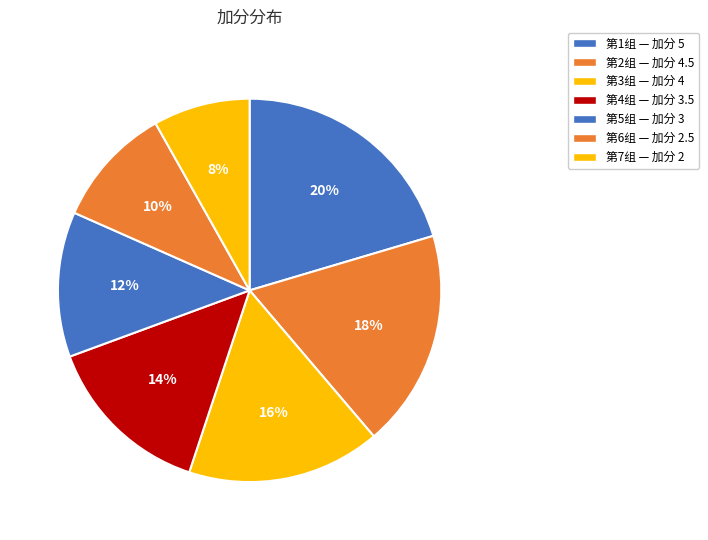

Count the number of slices in the pie.

7